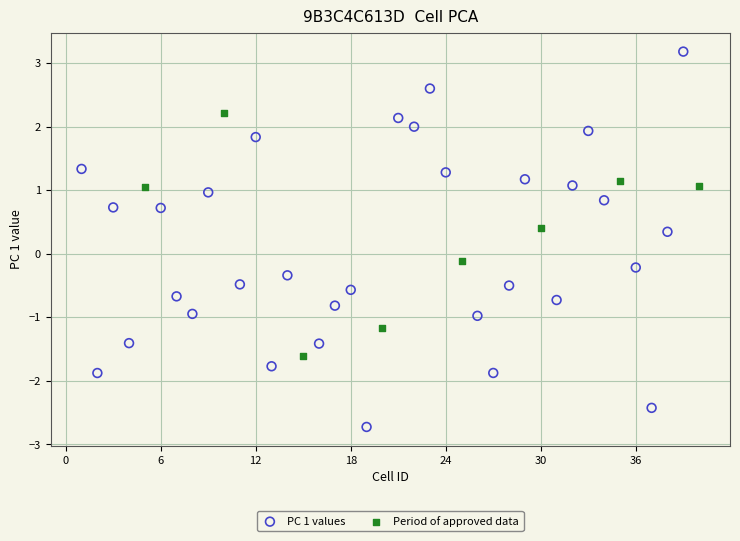

Which series has the largest Y range (max minus min)?

PC 1 values